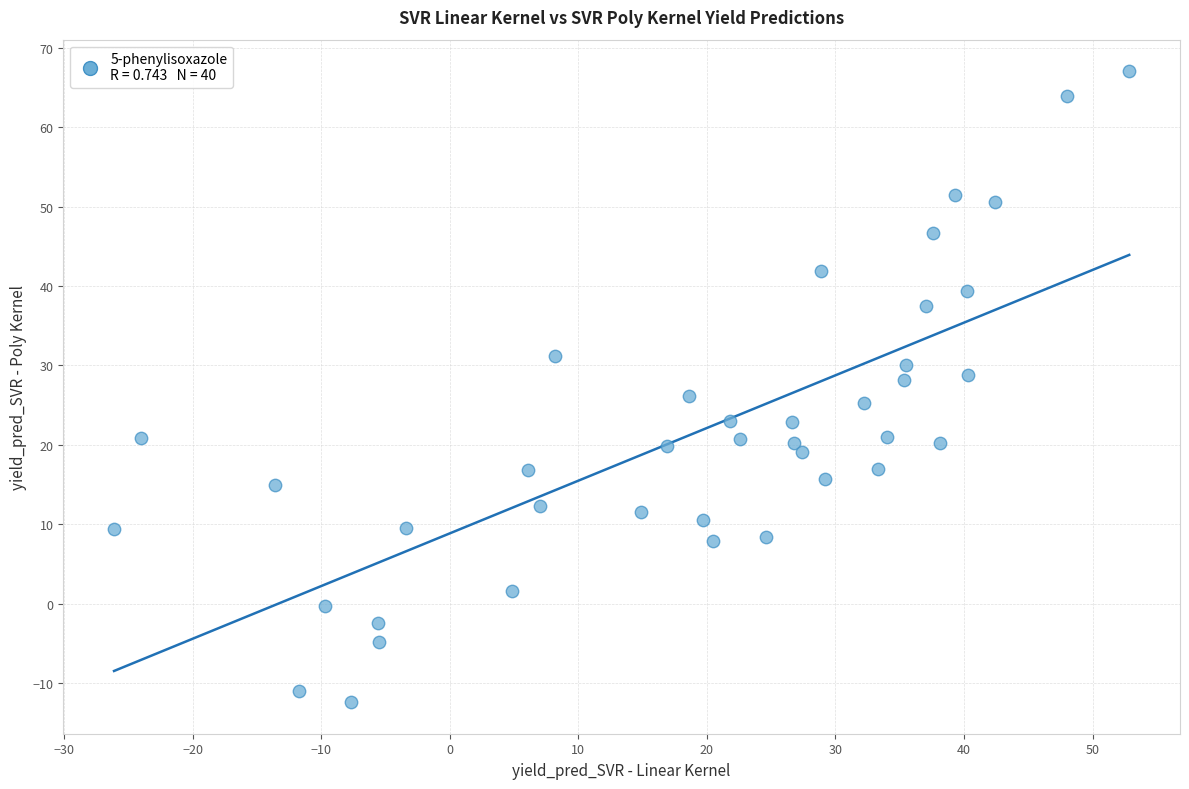

What is the range of Y values (max minus min)?

79.4